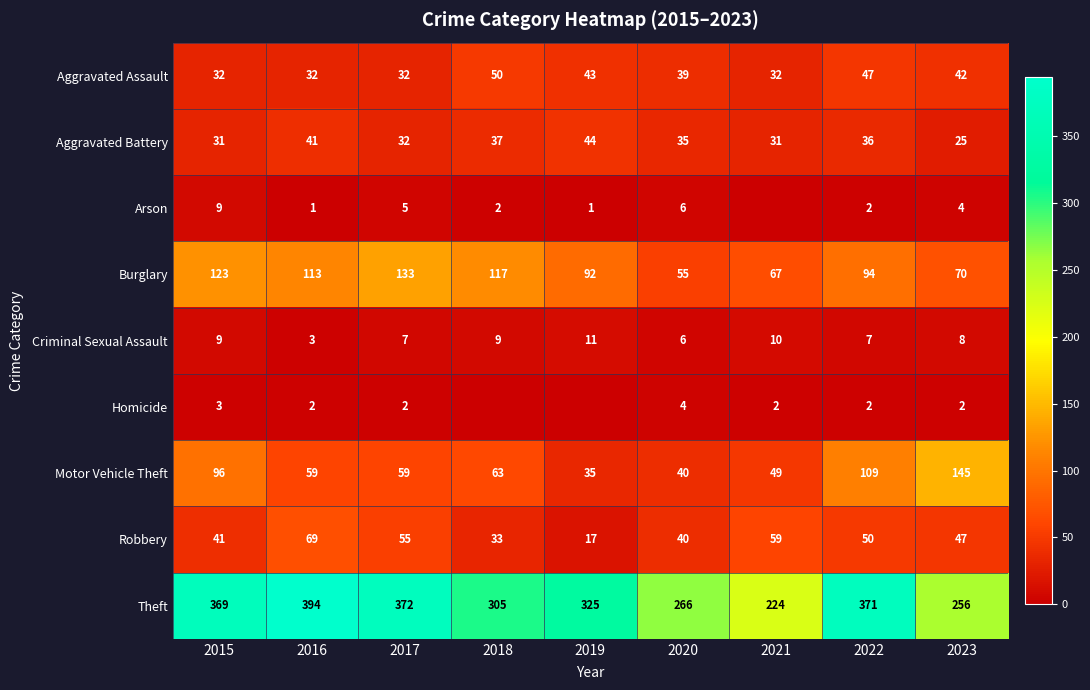

Which series has the widest spread of values?

Theft